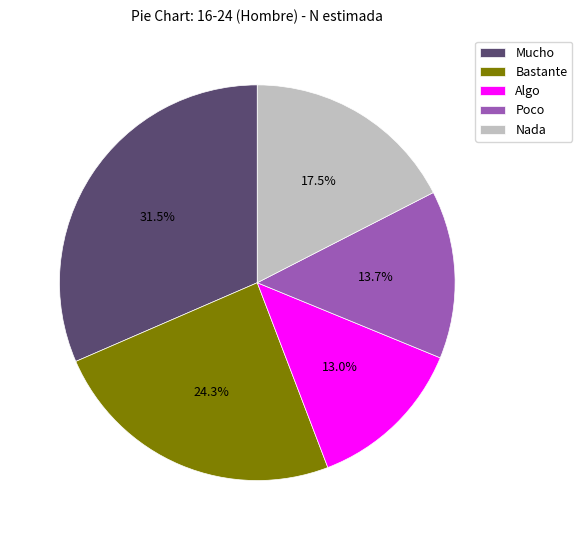

What percentage is the Bastante slice, to the nearest percent?

24%